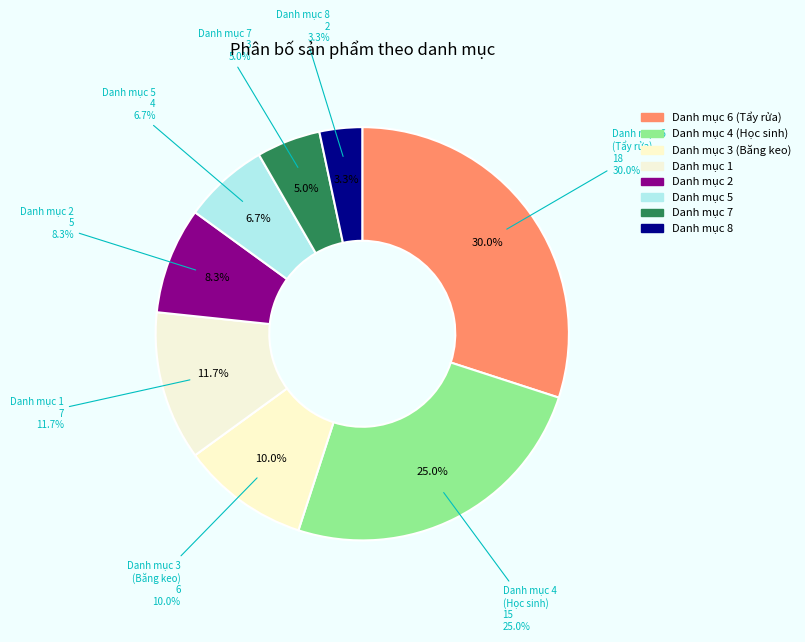

Is there a majority slice in this chart?

No